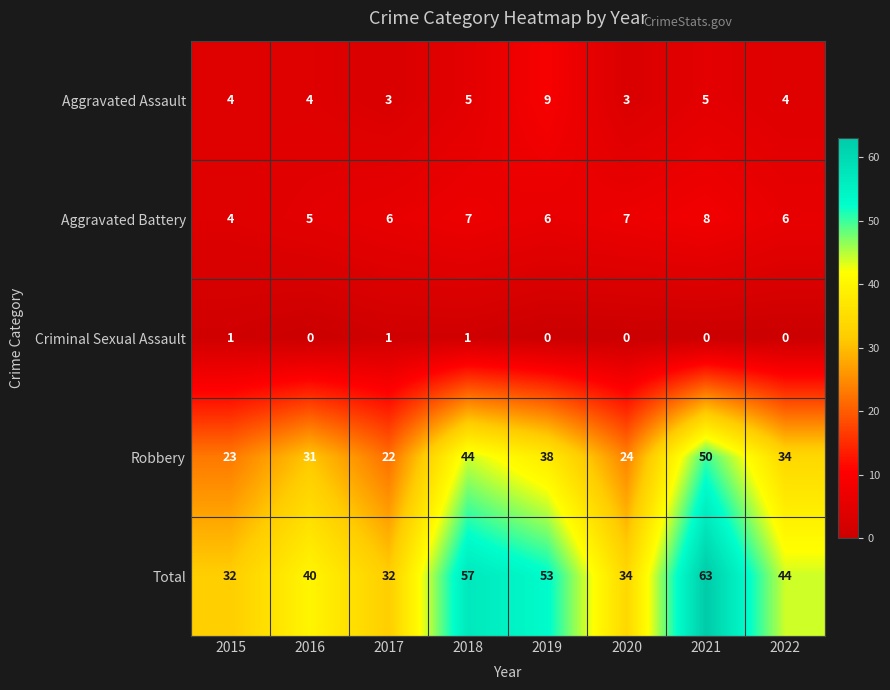

What is the lowest value of the Total series?

32